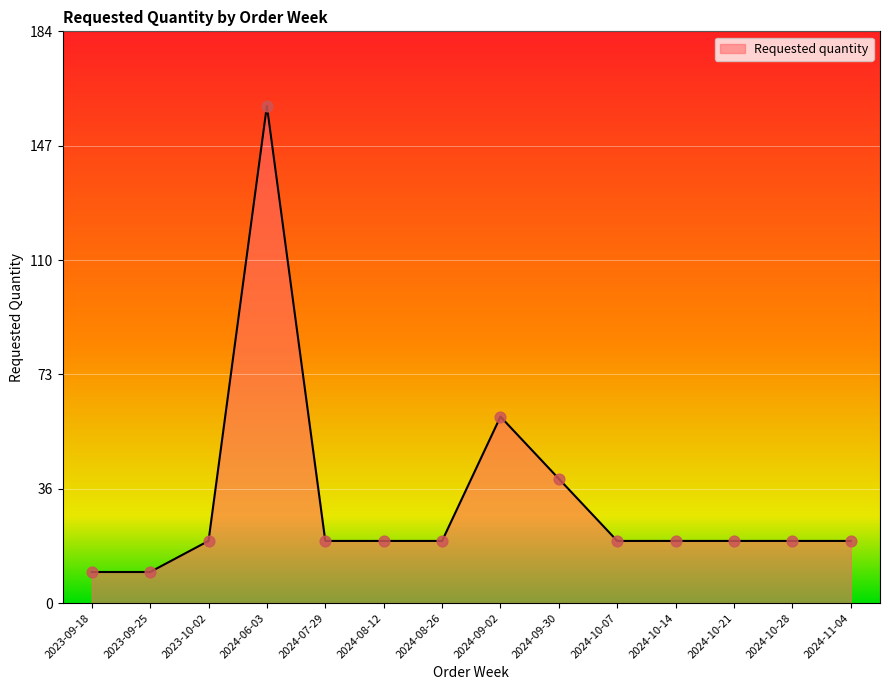

Between 2024-09-30 and 2023-09-18, which is larger?

2024-09-30